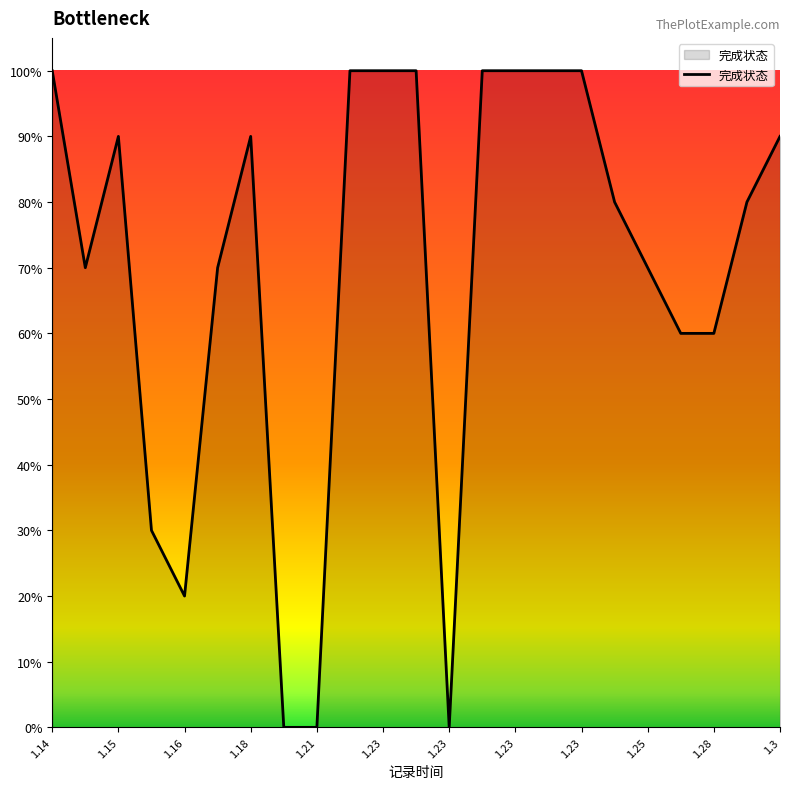

List the labels in order of value, largest first.

1.14, 1.23, 1.23, 1.23, 1.23, 1.23, 1.23, 1.23, 1.15, 1.18, 1.3, 1.24, 1.29, 1.14, 1.17, 1.25, 1.26, 1.28, 1.16, 1.16, 1.21, 1.21, 1.23